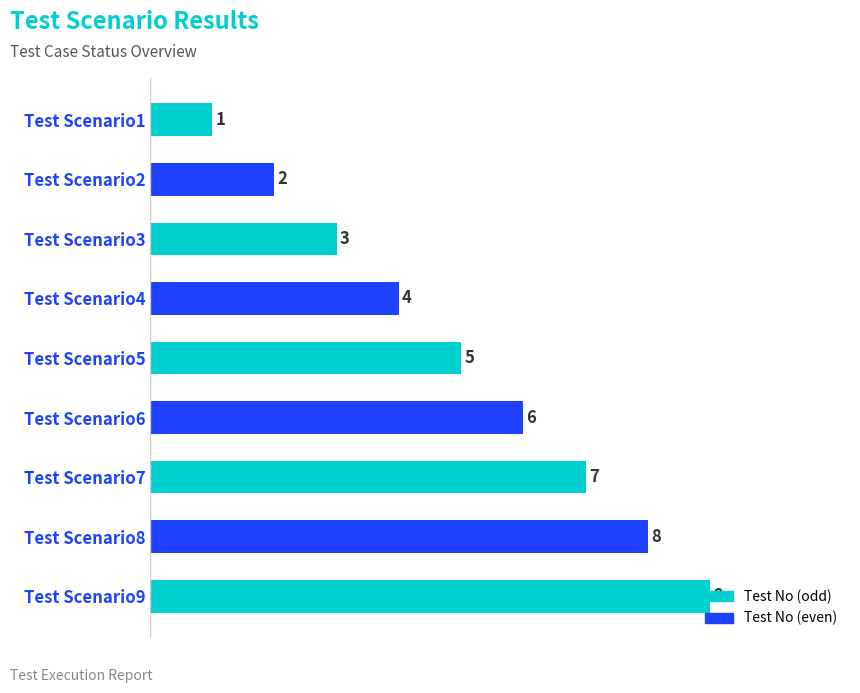

Where is the data nearest to the value 5?

Test Scenario5